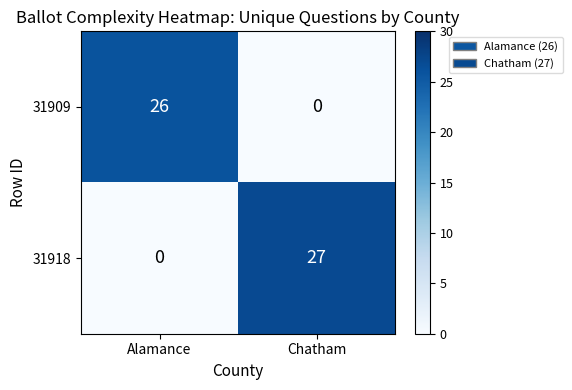

Rank the categories by 31909 value from lowest to highest.

Chatham, Alamance